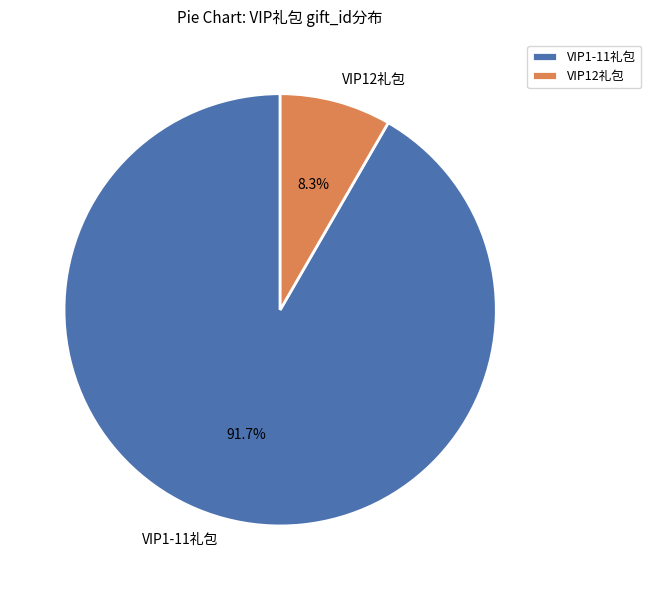

What portion of the pie excludes VIP12礼包?

91.7%